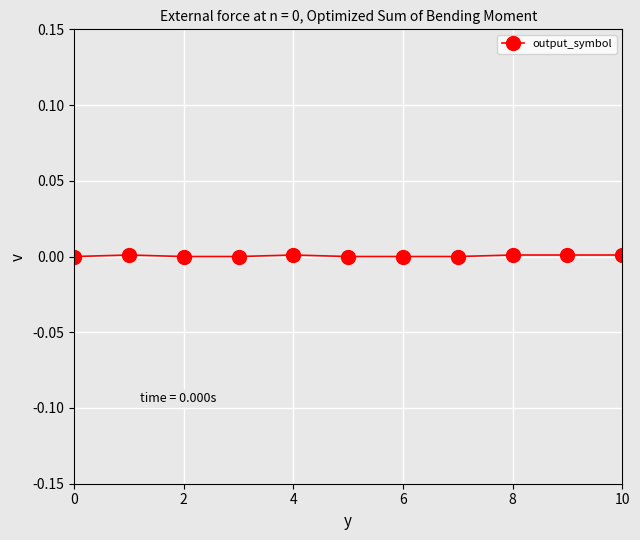

True or false: the data shows 0.0 at 10.

True